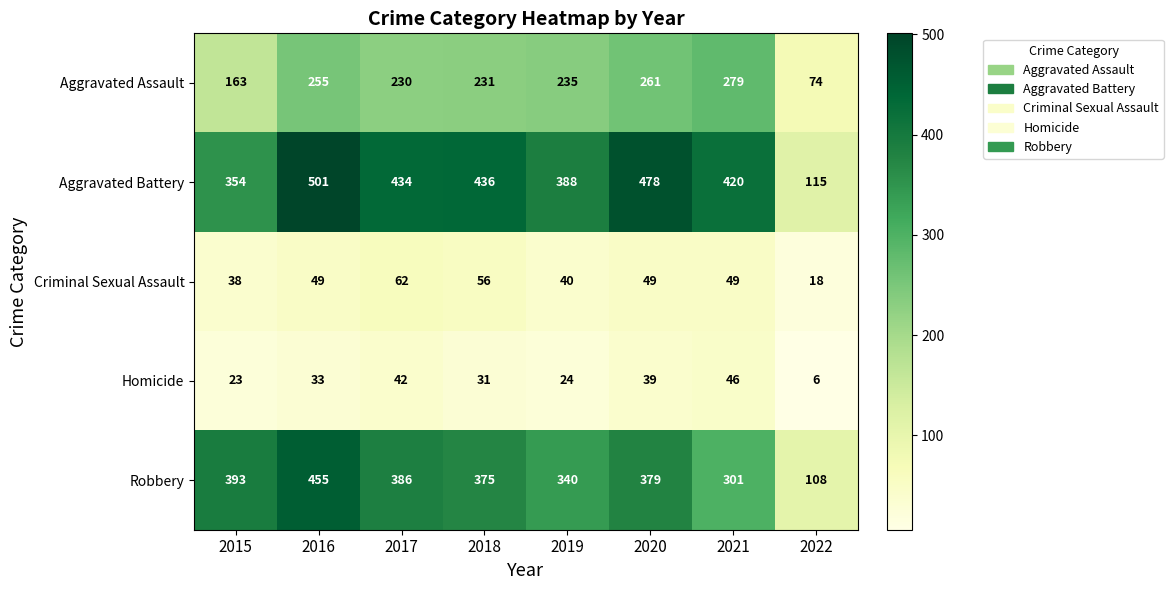

Rank the series by their maximum value, from lowest to highest.

Homicide, Criminal Sexual Assault, Aggravated Assault, Robbery, Aggravated Battery